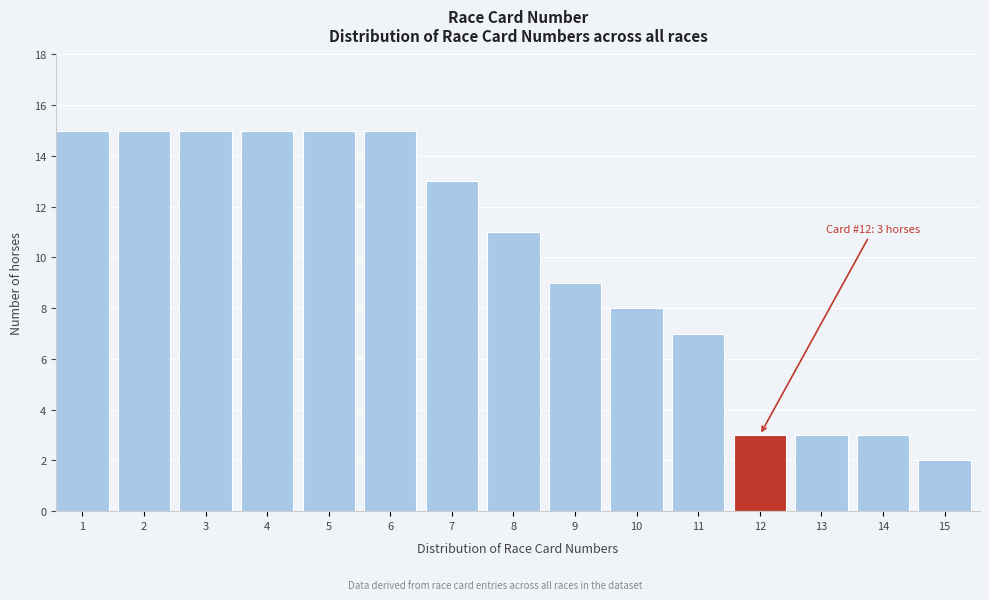

Reading left to right, list all the values displayed in this chart.

1=15	2=15	3=15	4=15	5=15	6=15	7=13	8=11	9=9	10=8	11=7	12=3	13=3	14=3	15=2